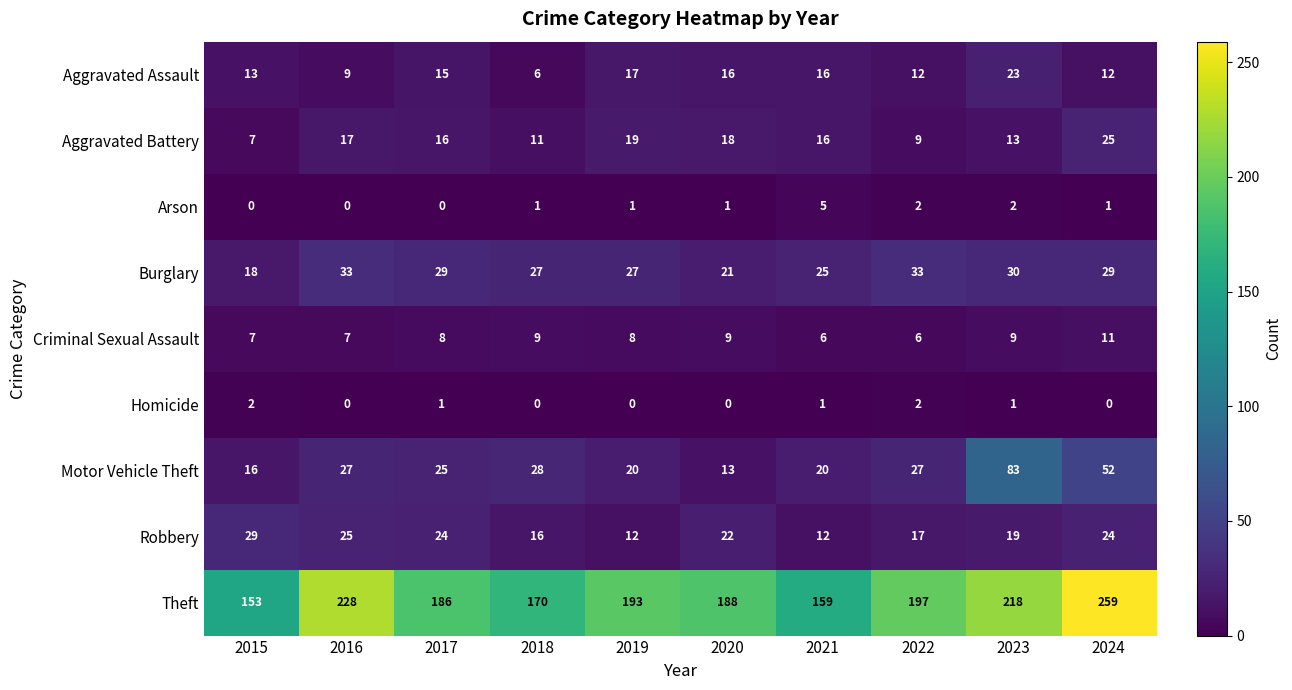

Where does the Aggravated Battery series first go above 16?

2016